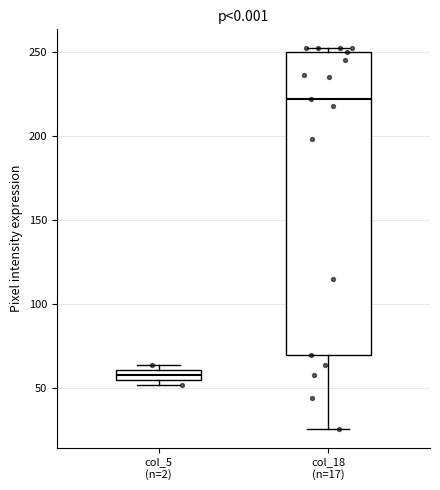

Which box's median line is the highest?

col_18 (n=17)